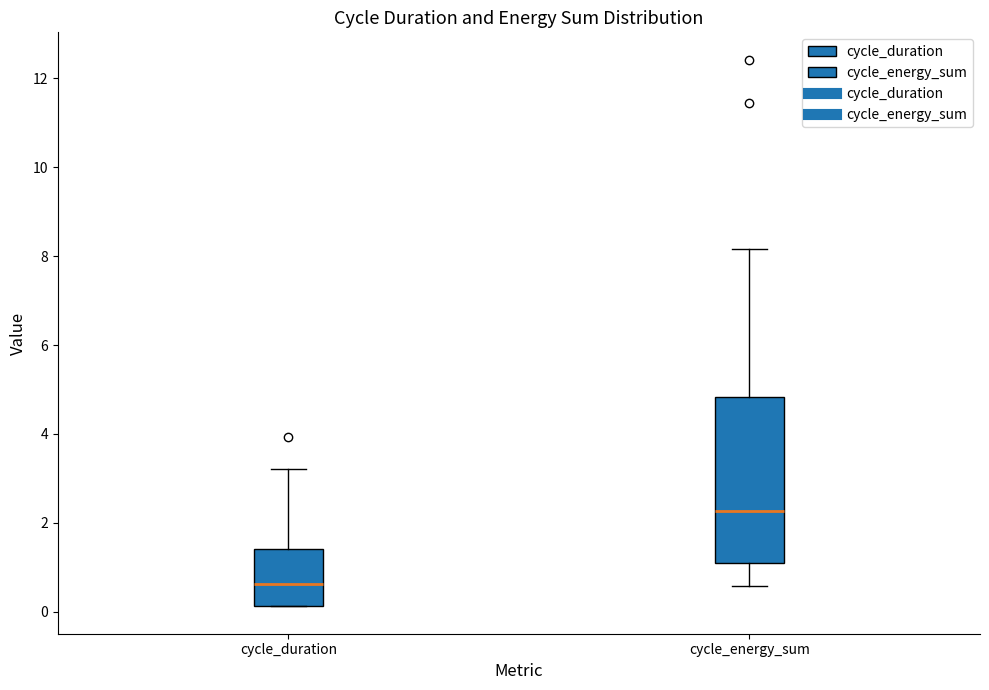

Where does the upper whisker of the box for cycle_duration end on the y-axis? The values are not printed on the chart, so give them approximately, as read against the axis.

3.2